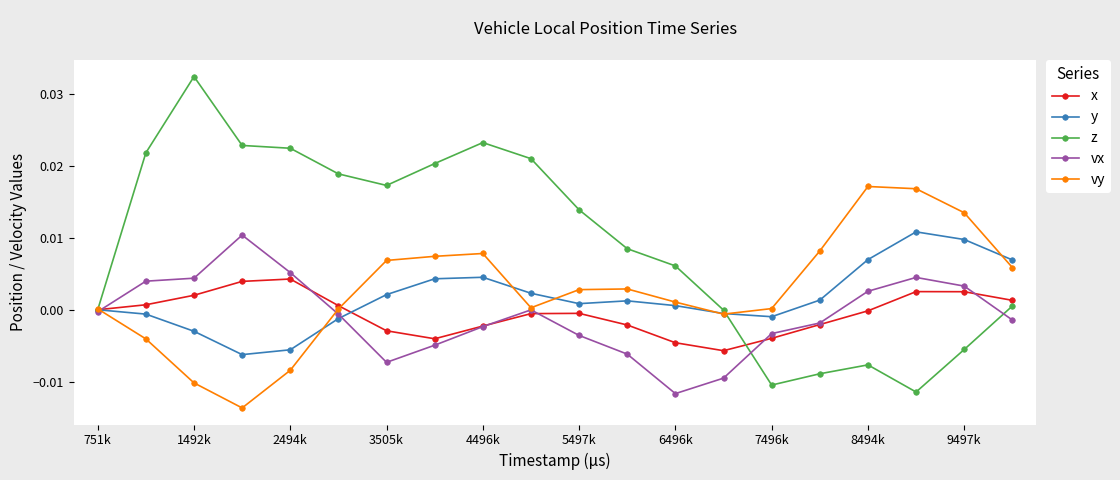

True or false: vy has more than 0 points higher than both neighbors.

True